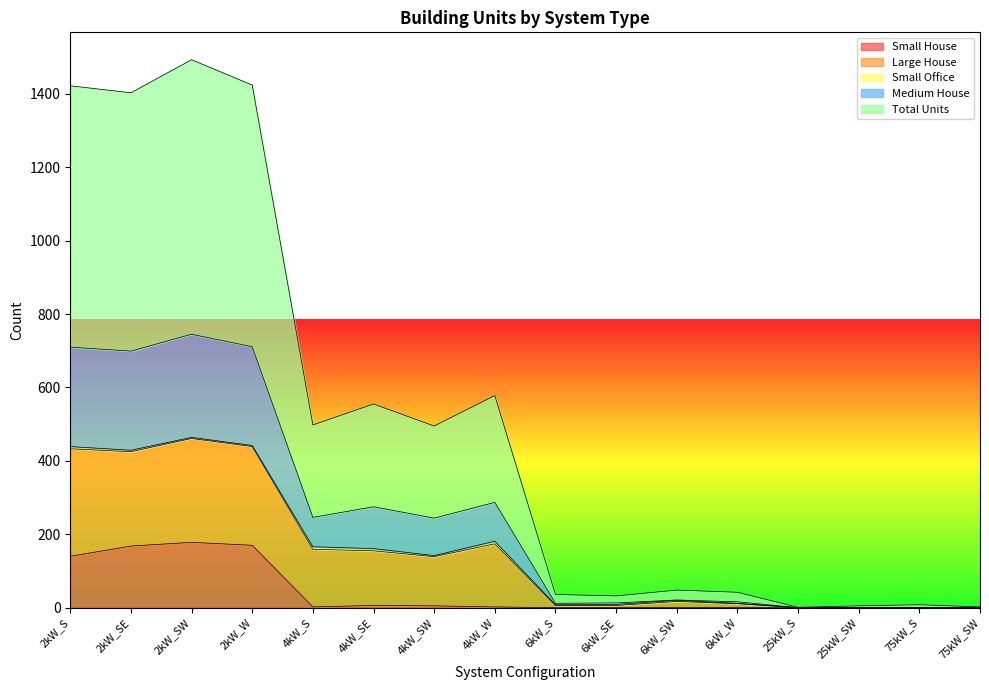

The value of Small House at 2kW_S is 140. True or false?

True